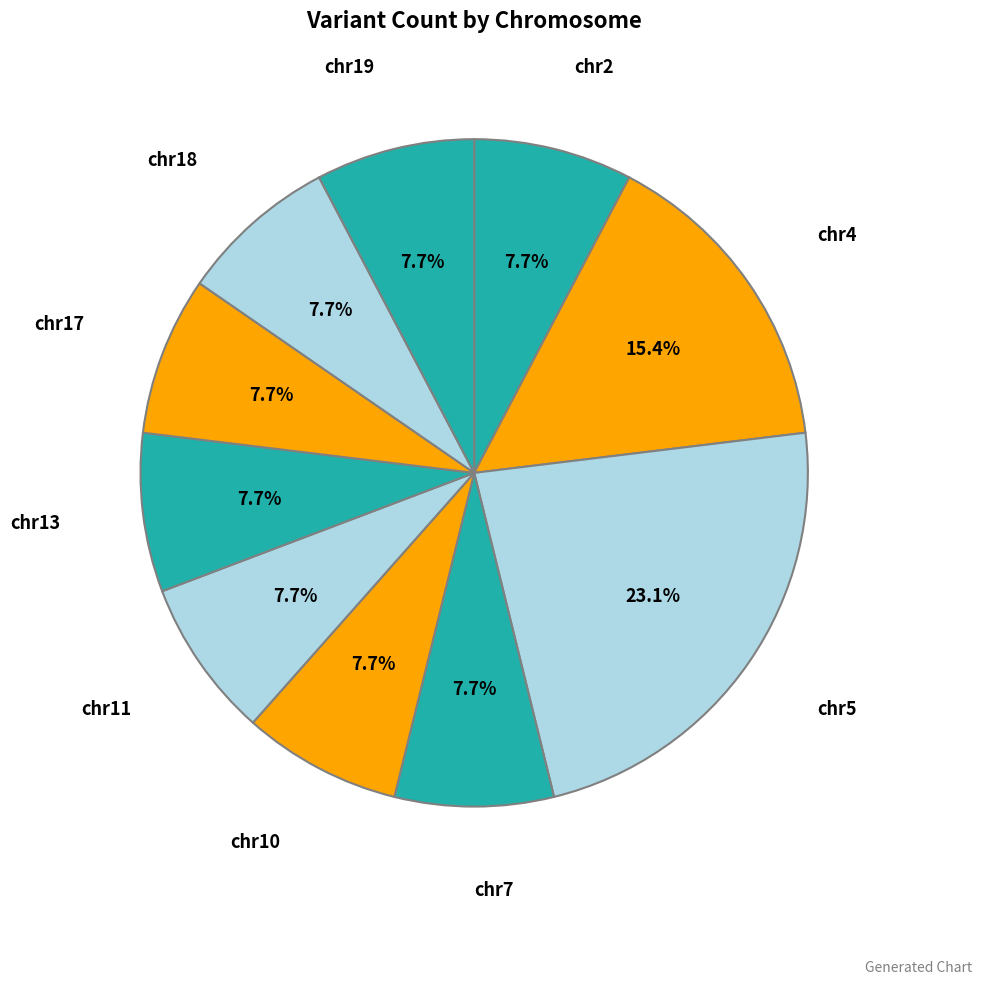

How many slices are in this pie chart?

10